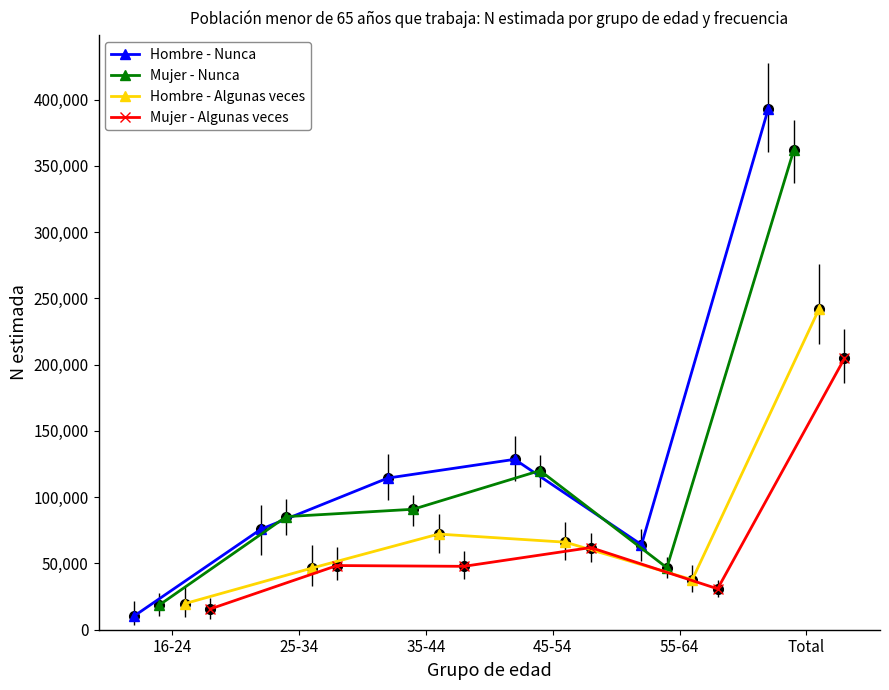

How many data points in Mujer - Nunca are above 90902?

2